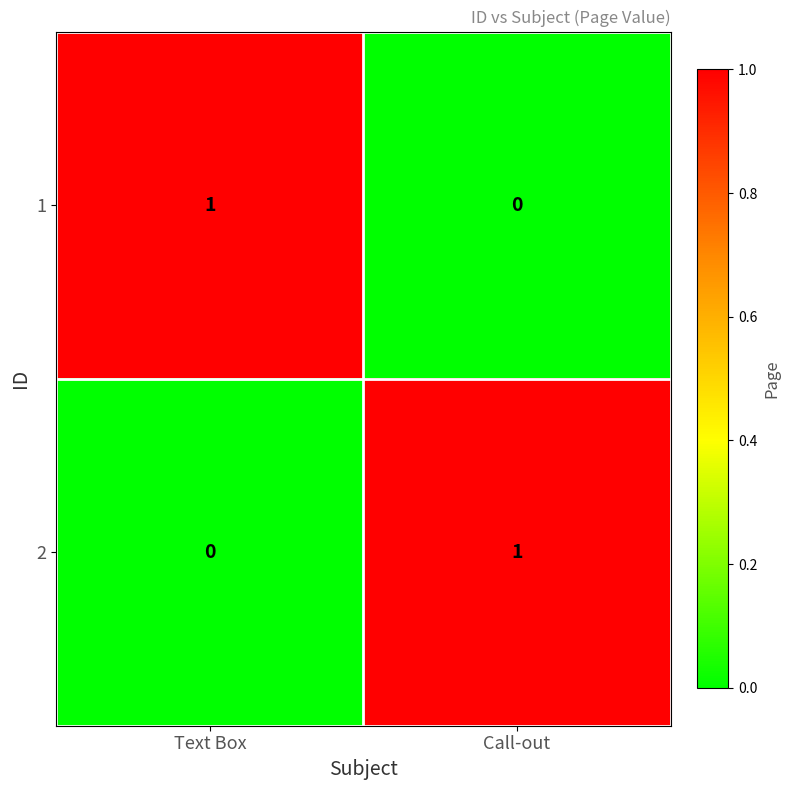

Where is 1 nearest to the value 0?

Call-out